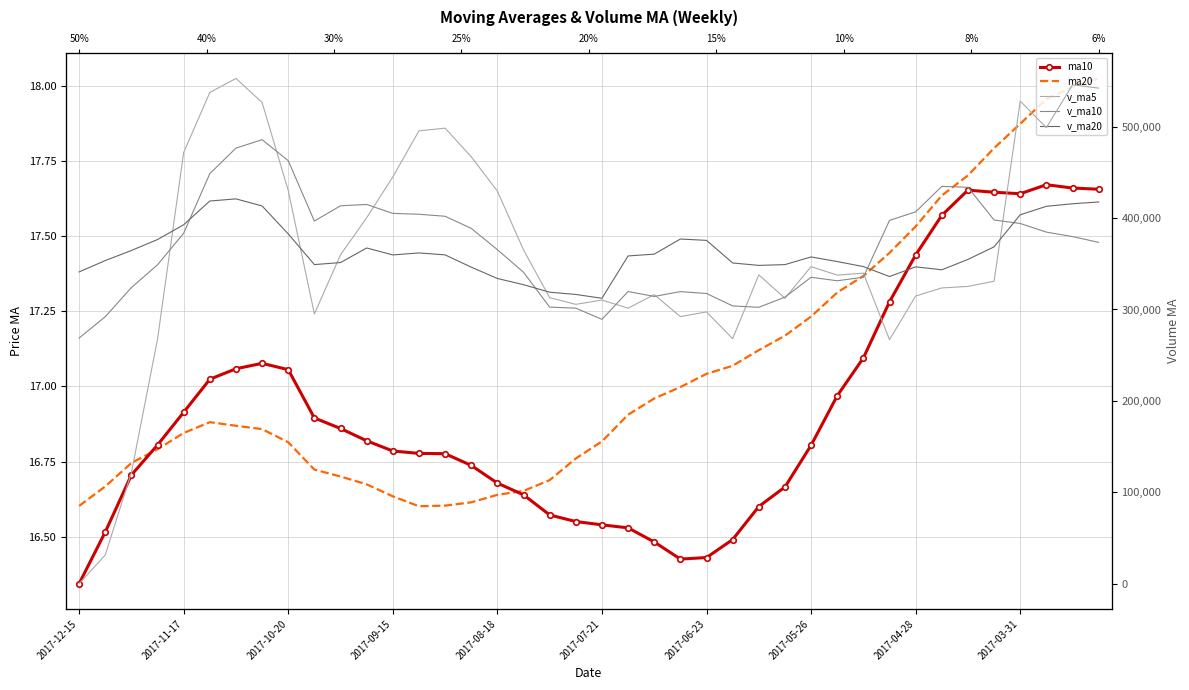

How many data points in v_ma10 are above 379749?

20